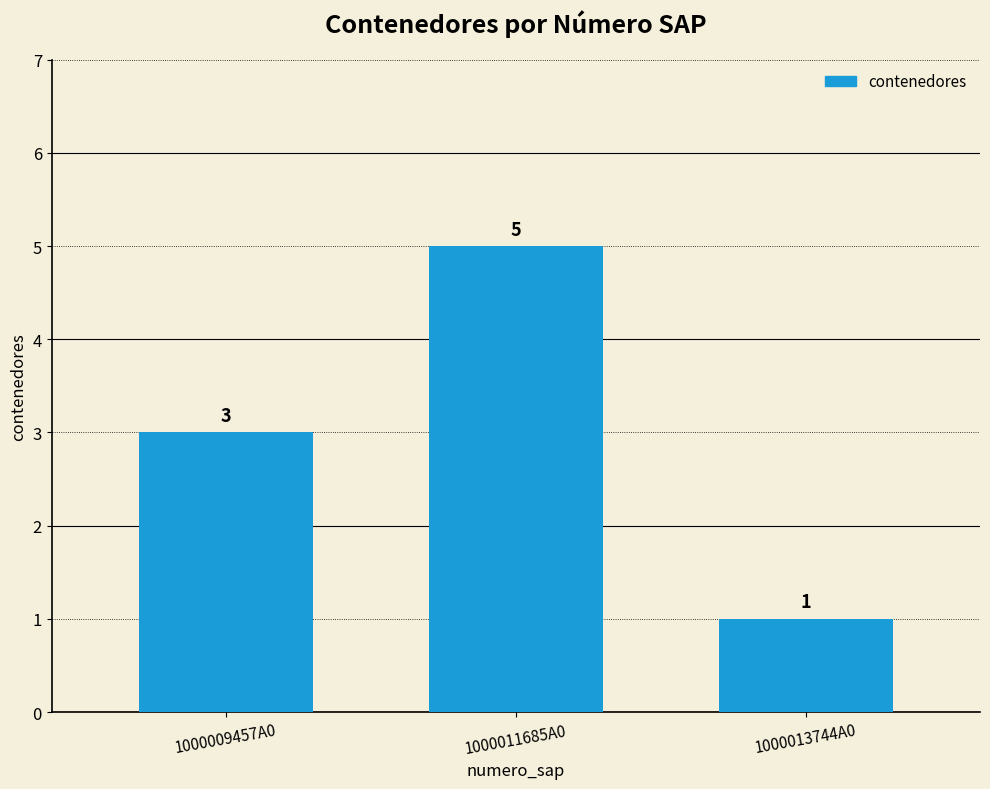

How many values are between 1 and 5?

3